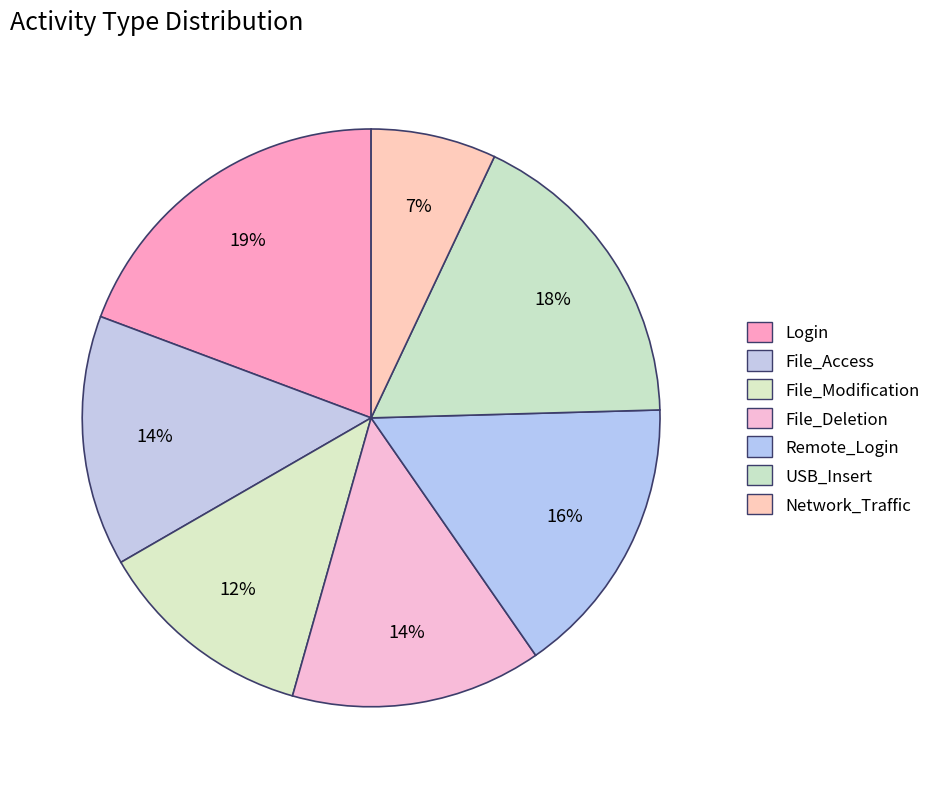

Is the sum of File_Modification and USB_Insert greater than half?

No